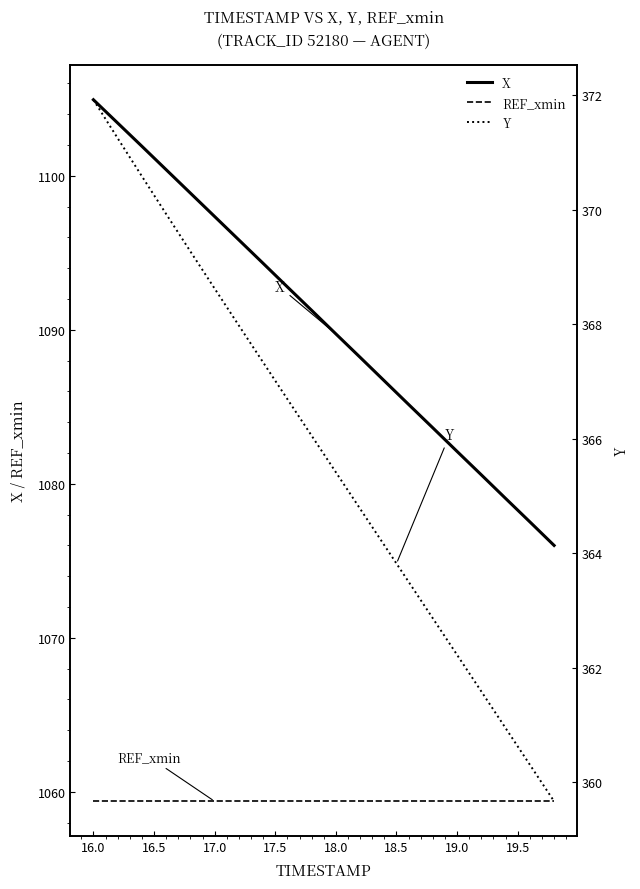

The REF_xmin series shows 502.8 at 18.0. True or false?

False